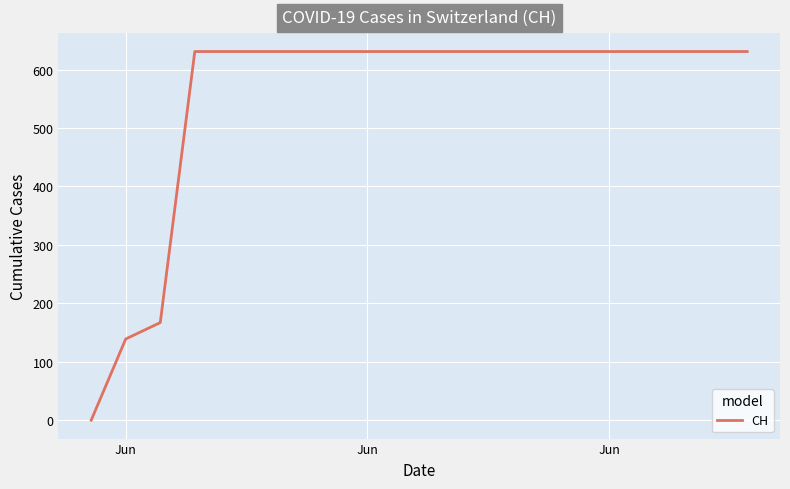

What is the difference between the maximum and minimum values?

631